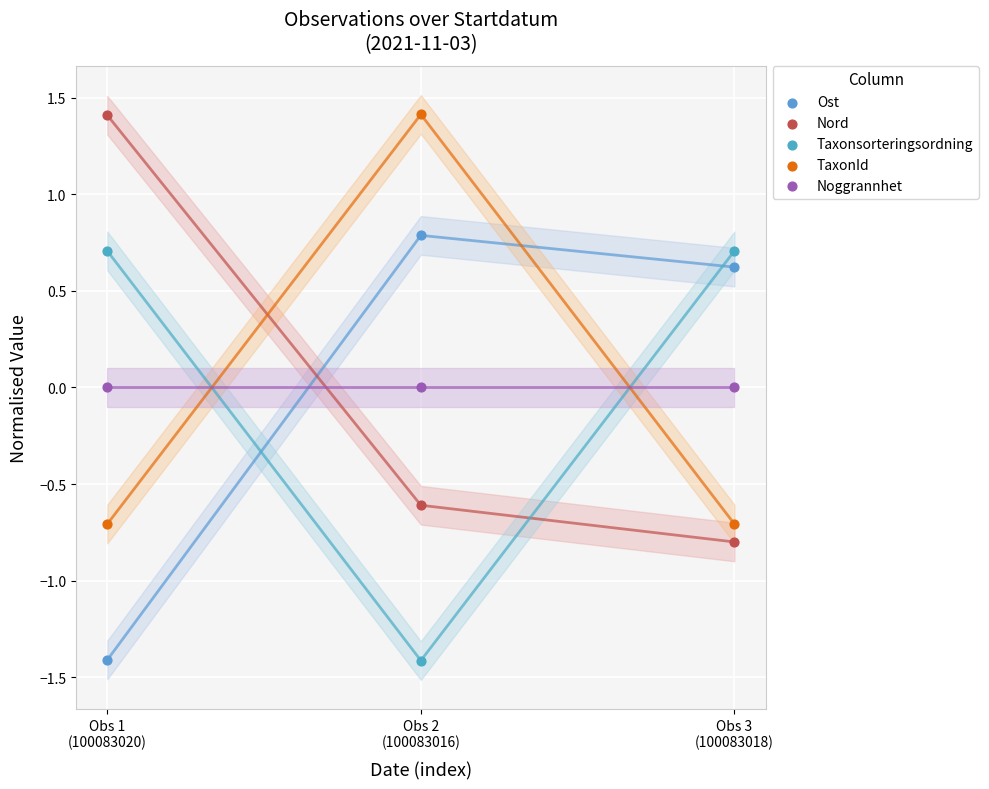

Which series contains the lowest Y value?

Taxonsorteringsordning